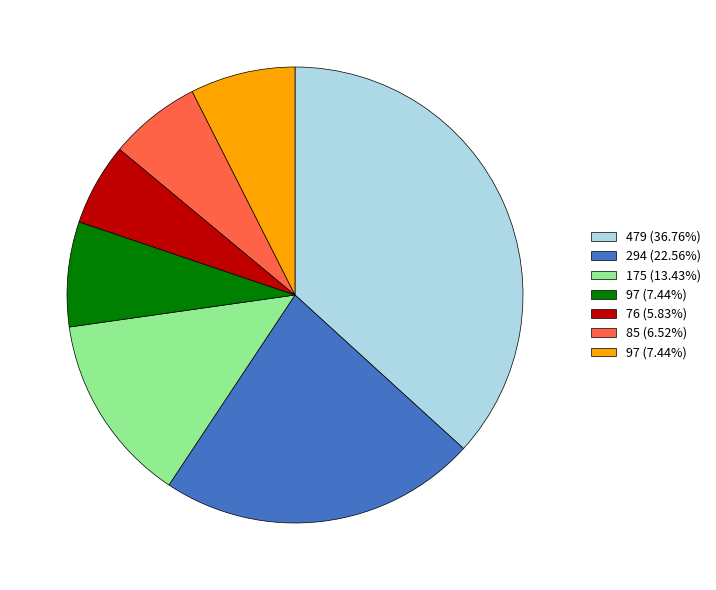

Is there a majority slice in this chart?

No